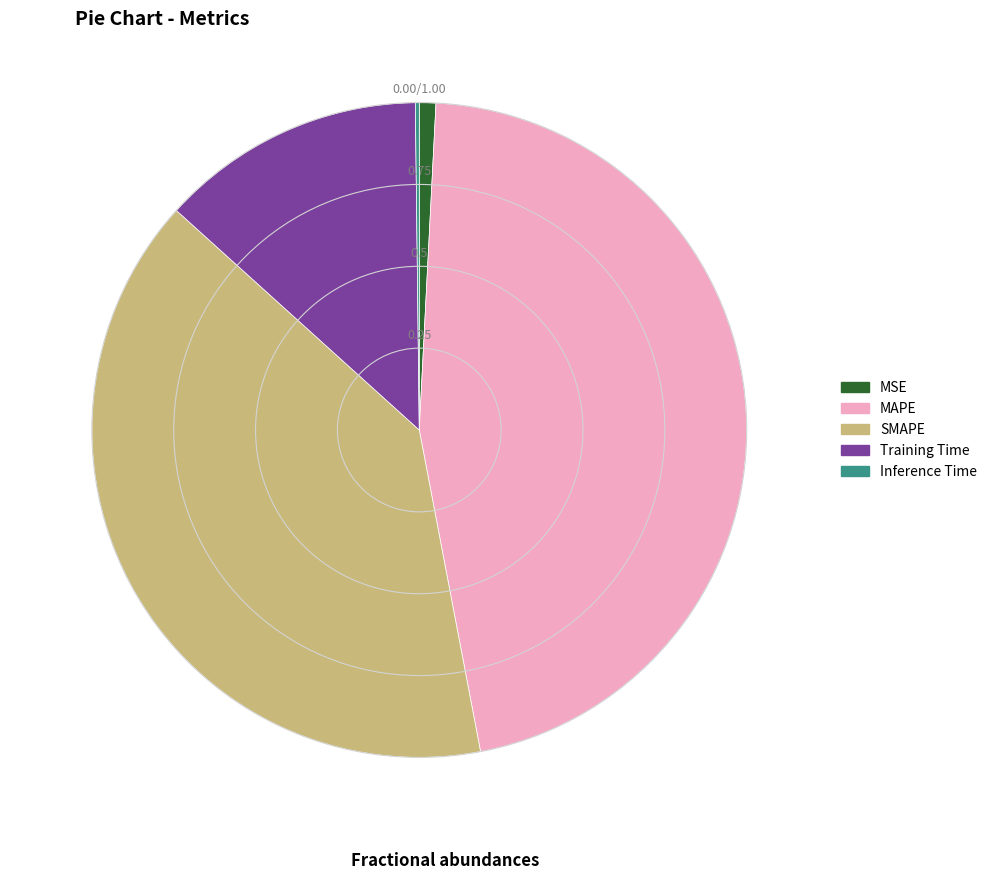

Is MSE the majority of the pie?

No